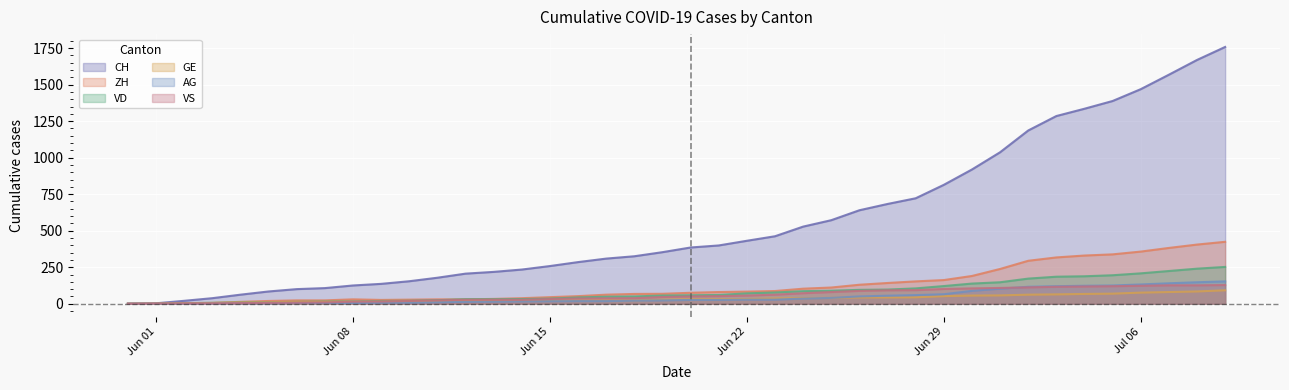

How many positive values does the ZH series have?

38